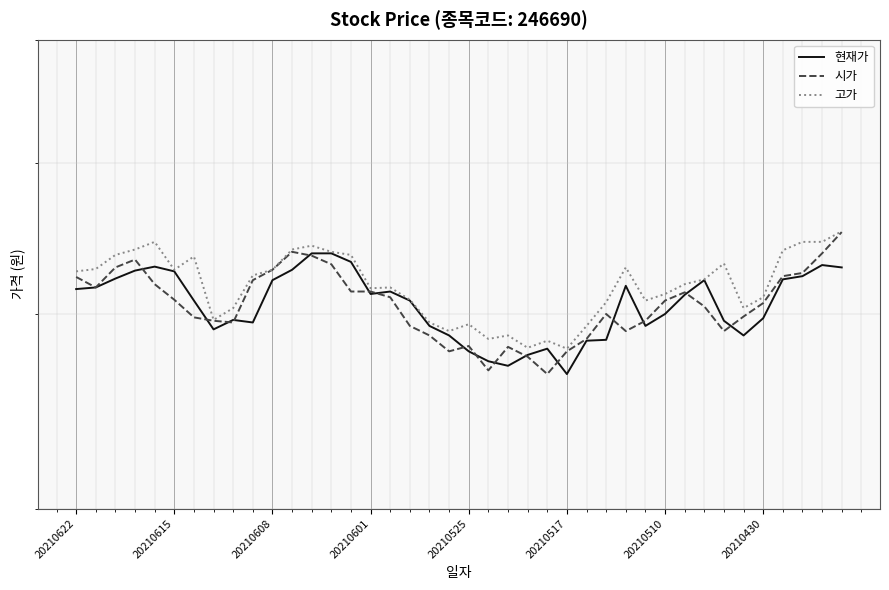

What is the total value across all series at 17?

12095